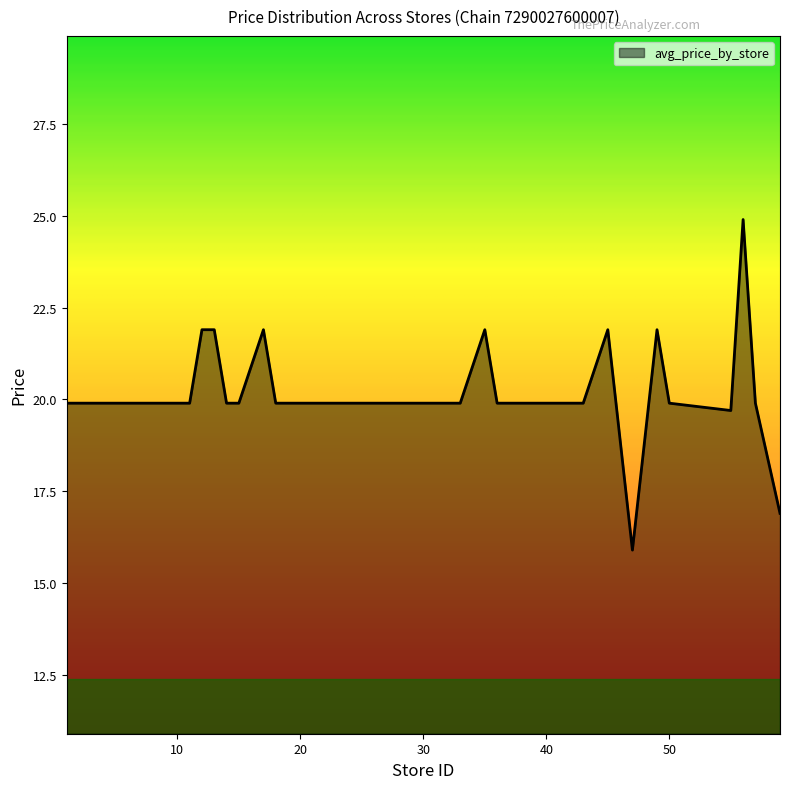

What is the maximum value shown in the chart?

24.9